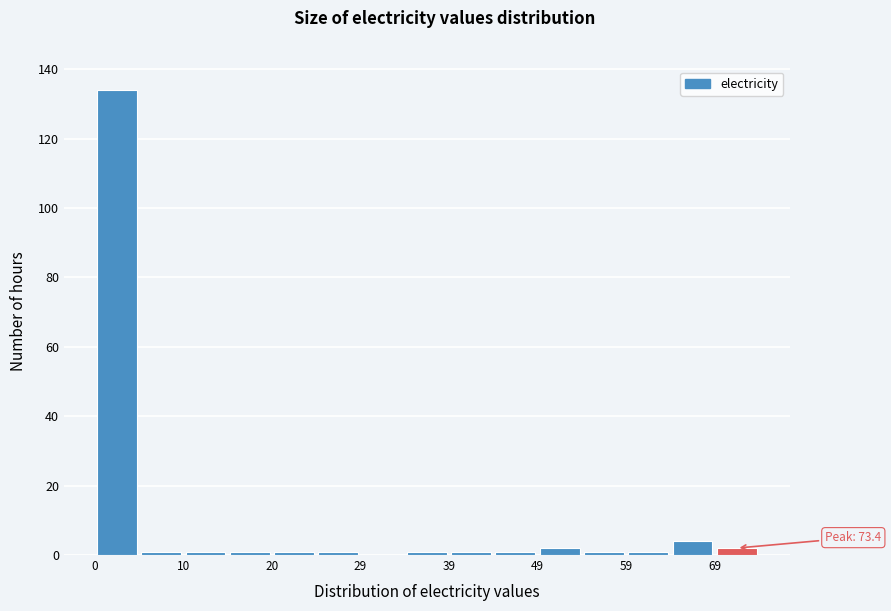

Over which range of the x-axis is the bar tallest?

0 to 5